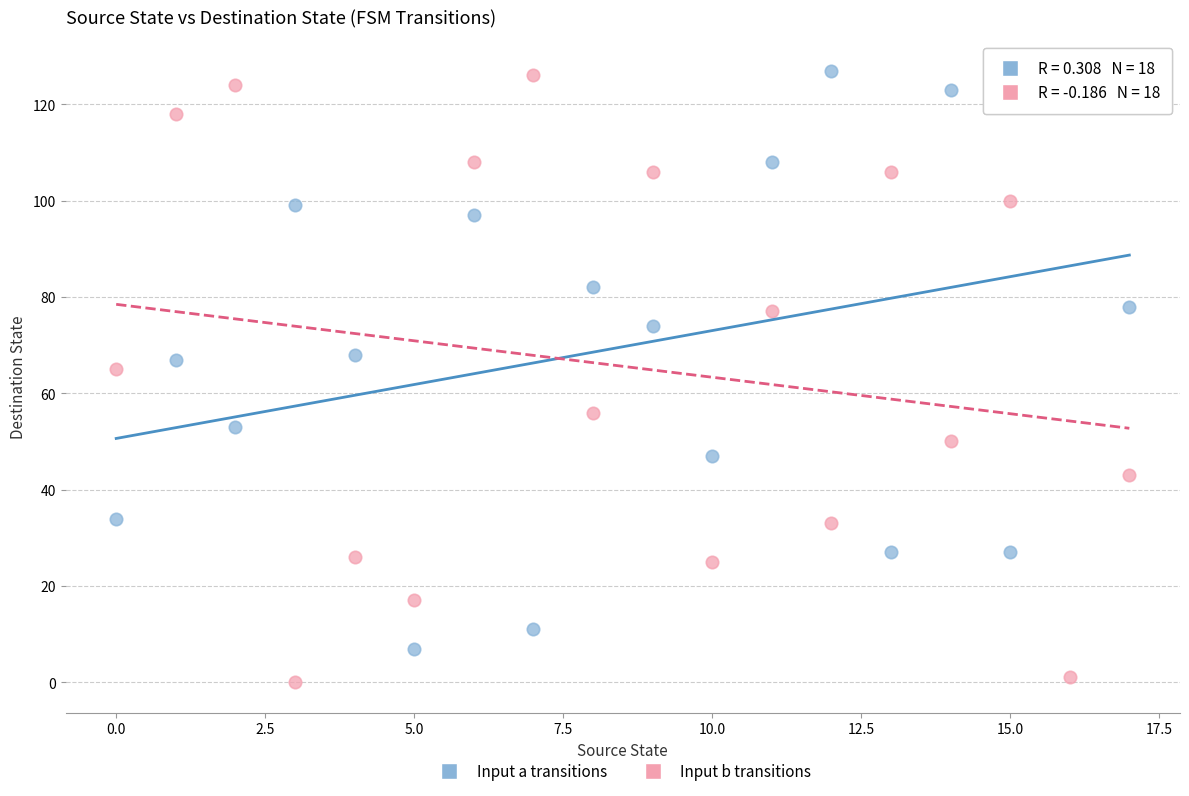

Which series has the largest Y range (max minus min)?

Input b transitions